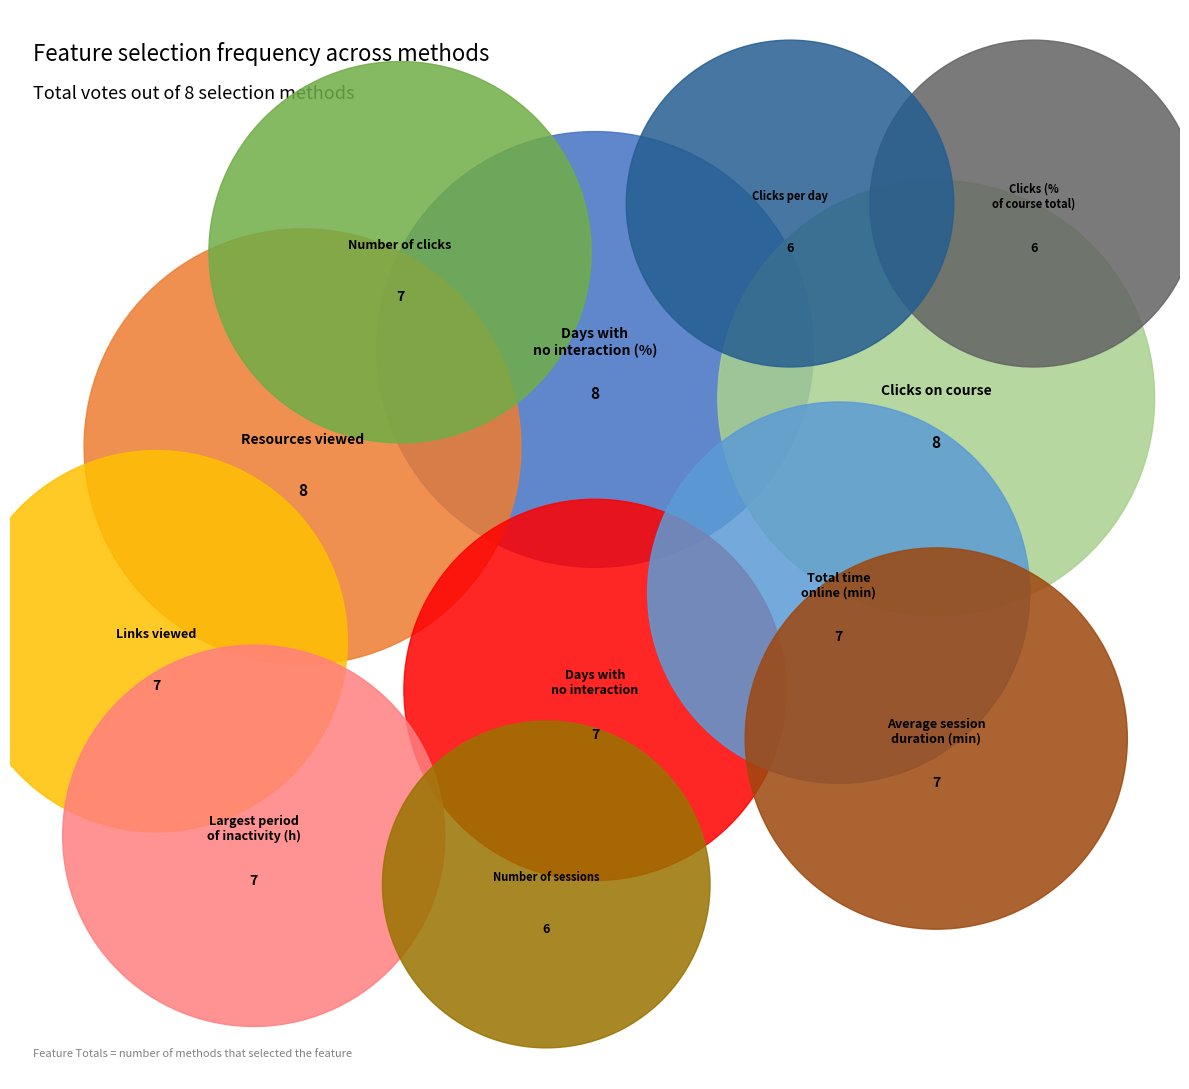

The Clicks per day slice represents 7% of the pie. True or false?

True